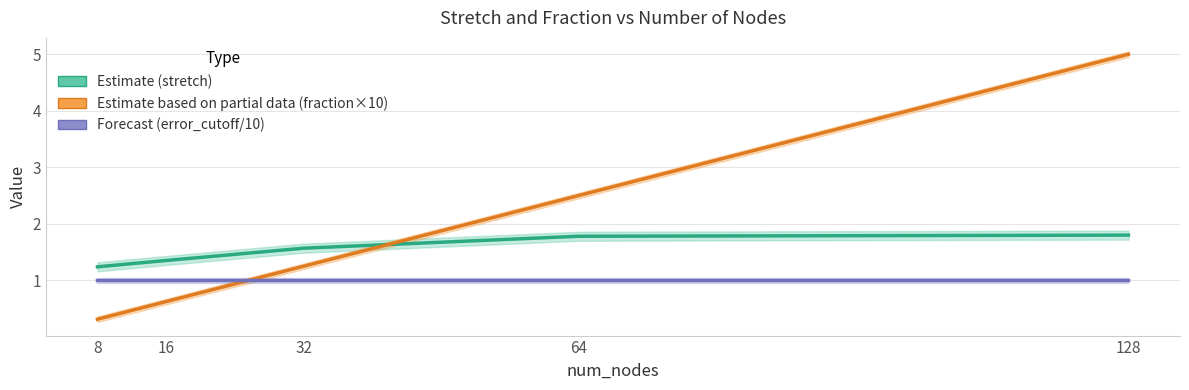

Is it true that Forecast (error_cutoff/10) equals 1.0 at 128?

True